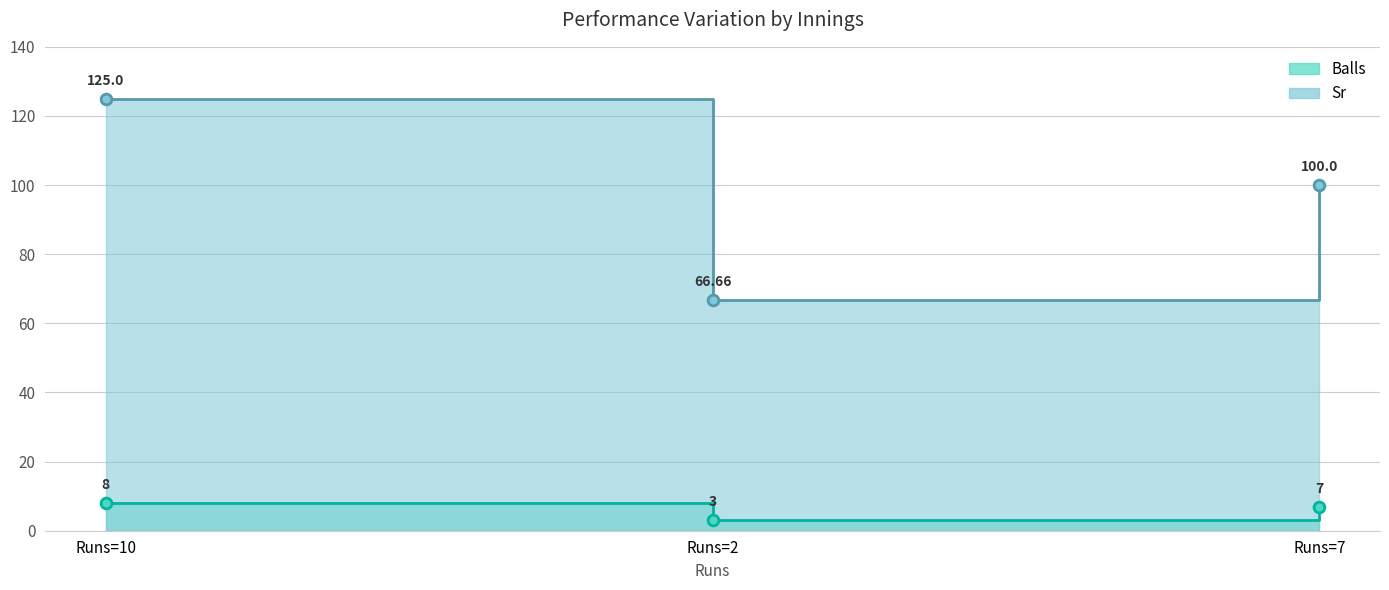

Which series reaches the minimum Y coordinate?

Balls